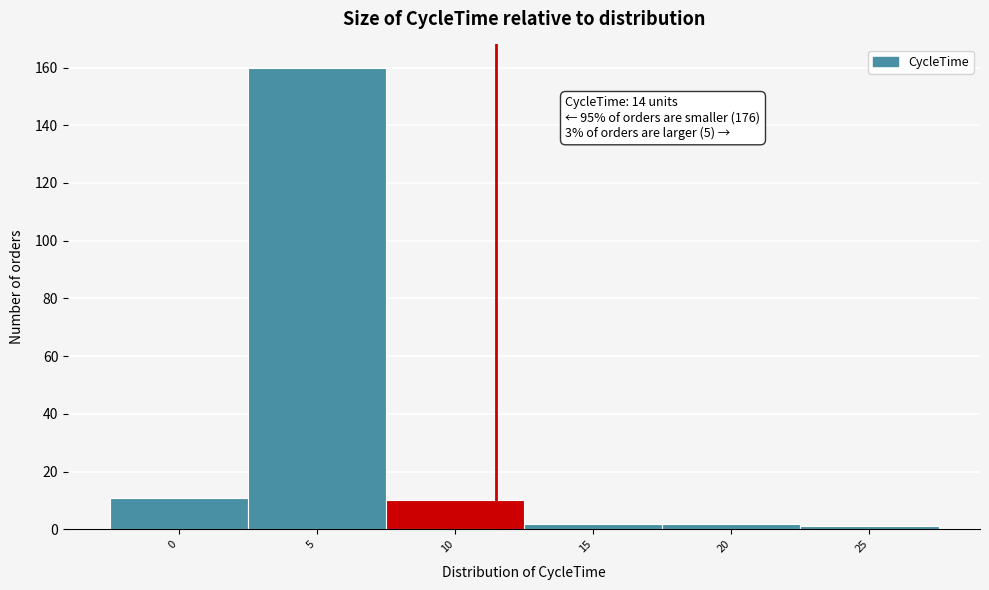

Reading left to right, transcribe all the data shown in this chart.

0=11	5=160	10=10	15=2	20=2	25=1